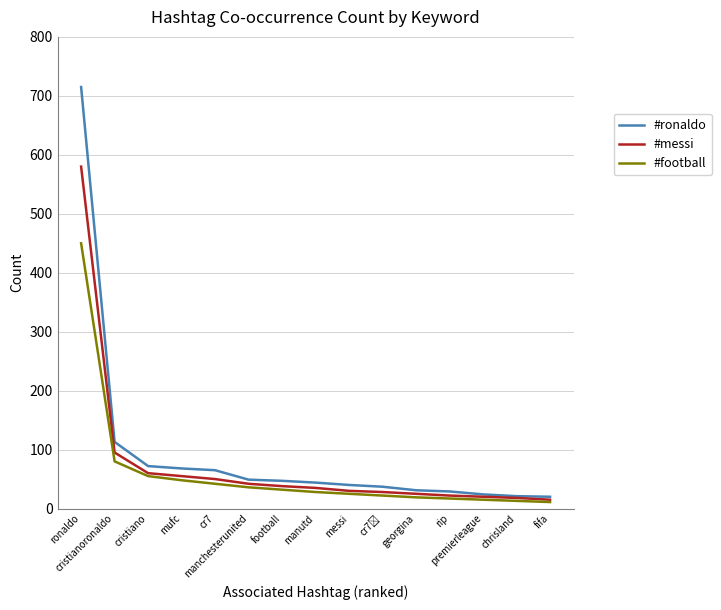

Is it true that #football equals 75 at mufc?

False